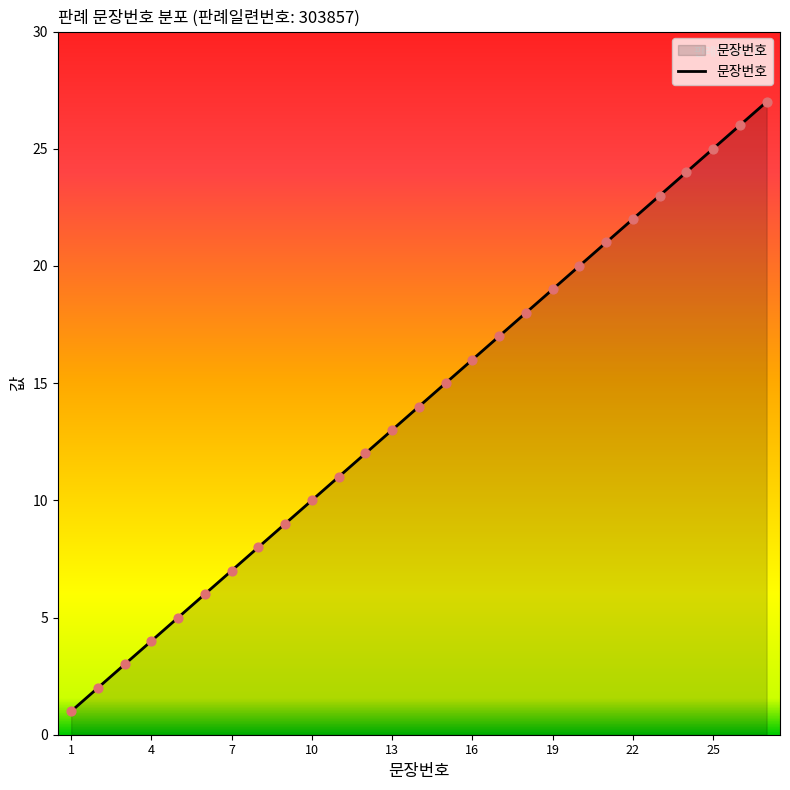

What is the difference between the maximum and minimum values?

26